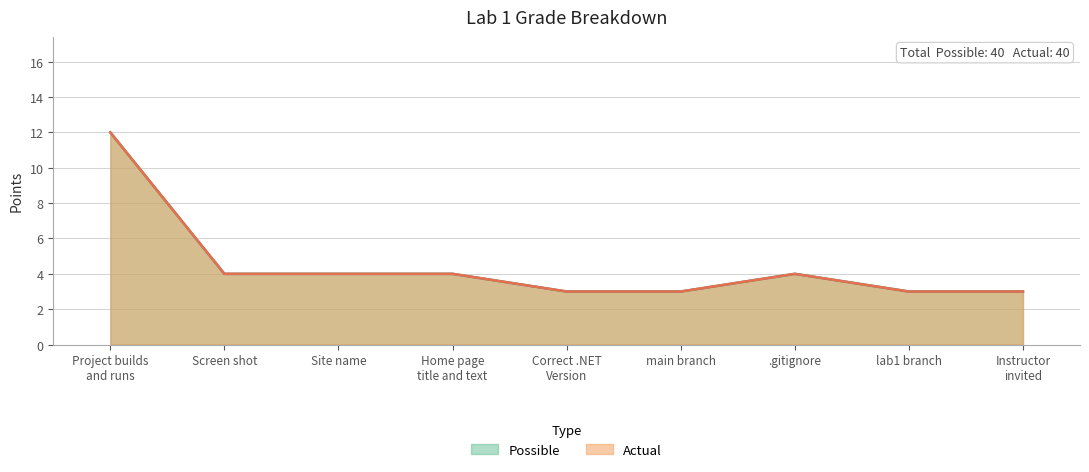

What is the label of the 6th point from the right?

Home page
title and text